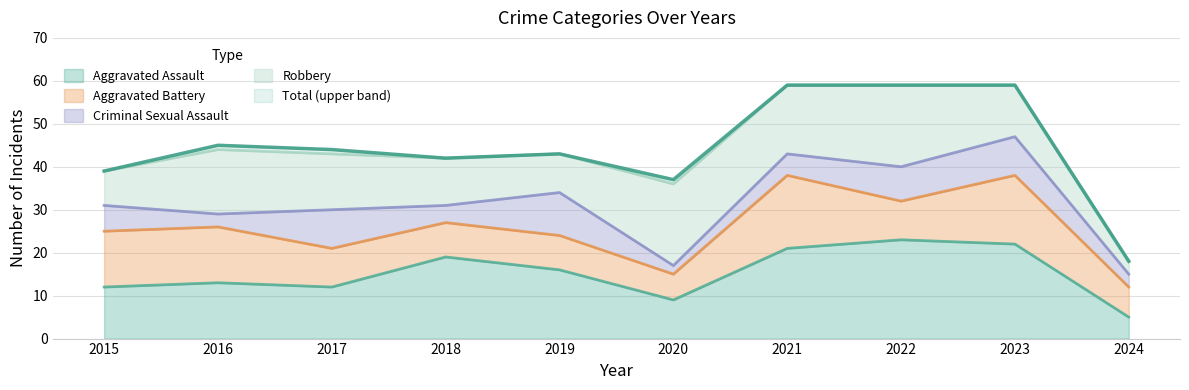

What is the difference between the highest and lowest values at 2020?

35